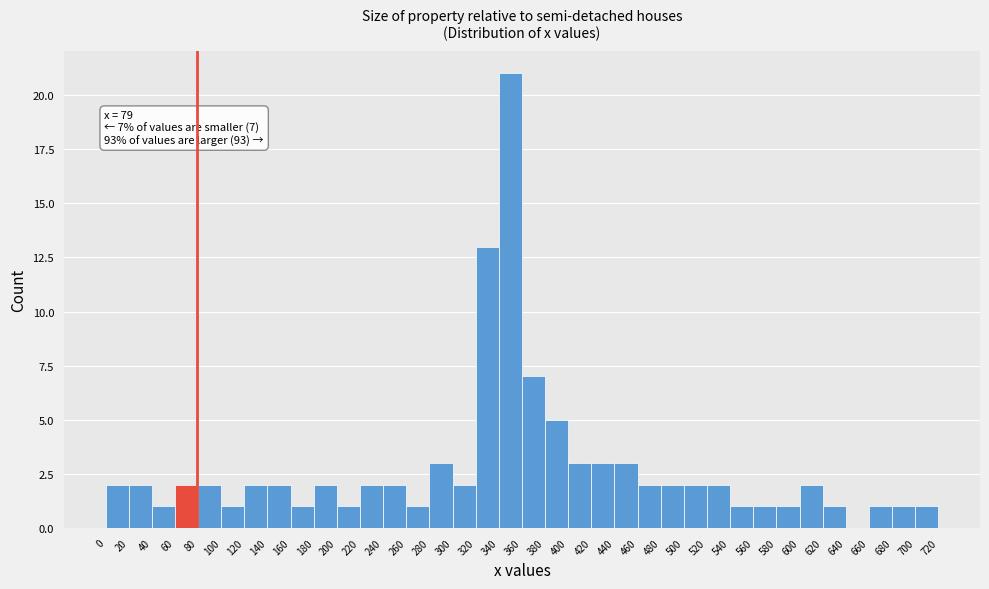

Over which range of the x-axis is the bar tallest?

340 to 360